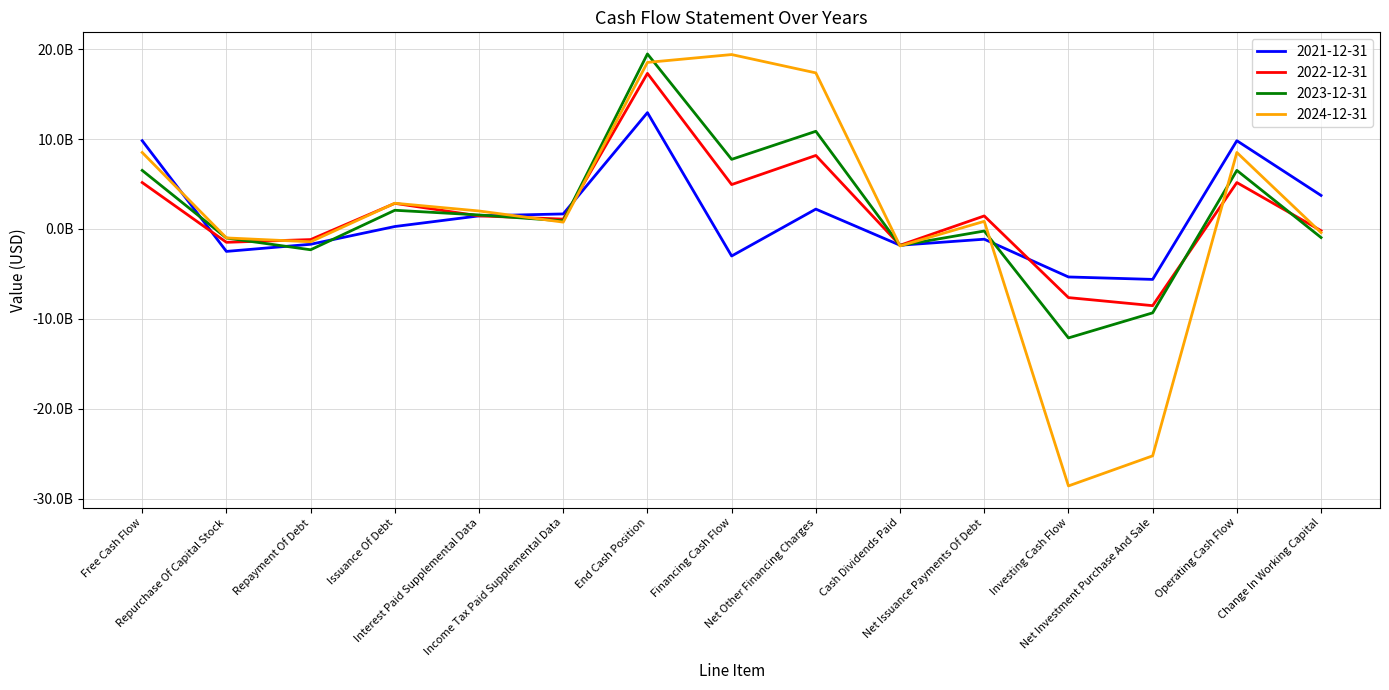

Reading right to left, list all the values displayed in this chart.

2021-12-31: 3724000000	9812000000	-5614000000	-5342000000	-1143000000	-1814000000	2204000000	-3011000000	12934000000	1668000000	1452000000	268000000	-1708000000	-2500000000	9812000000
2022-12-31: -194000000	5158000000	-8535000000	-7638000000	1445000000	-1817000000	8171000000	4933000000	17299000000	1090000000	1452000000	2843000000	-1184000000	-1488000000	5158000000
2023-12-31: -958000000	6510000000	-9334000000	-12122000000	-232000000	-1846000000	10859000000	7739000000	19463000000	895000000	1555000000	2076000000	-2318000000	-1012000000	6510000000
2024-12-31: -412000000	8502000000	-25238000000	-28585000000	845000000	-1891000000	17355000000	19394000000	18520000000	756000000	1995000000	2859000000	-1431000000	-1000000000	8502000000